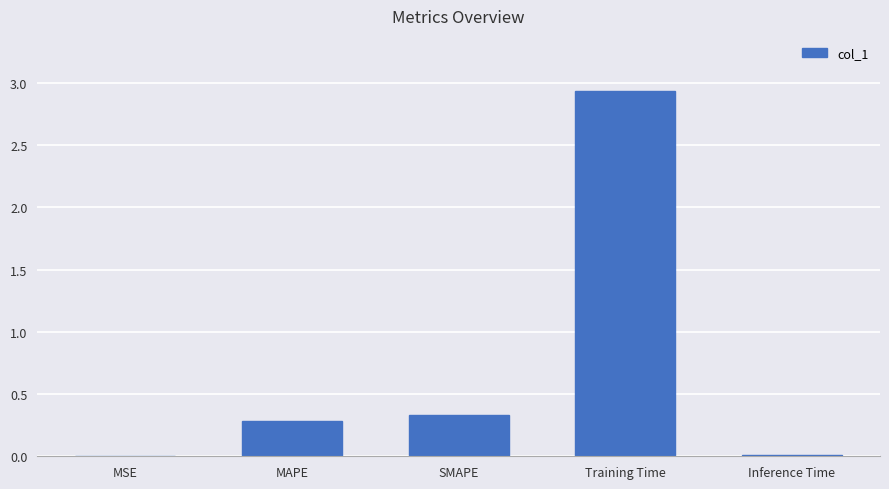

What is the sum of all values?

3.6